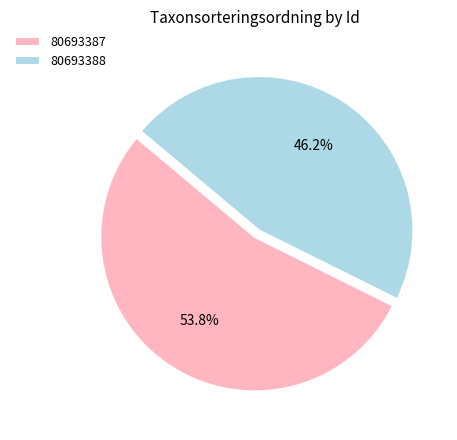

Rank the categories by value from lowest to highest.

80693388, 80693387